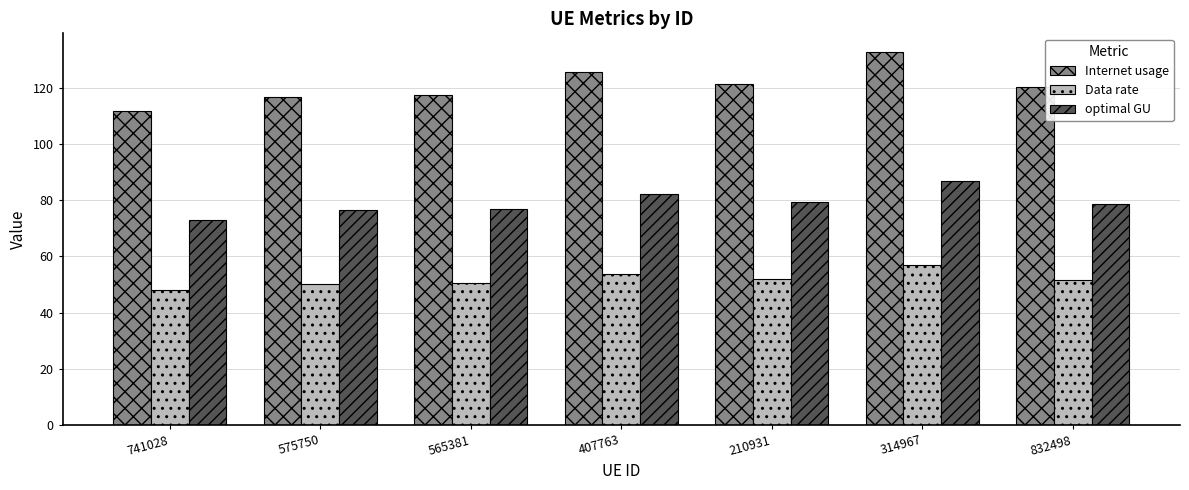

How many bars are there in each group?

3